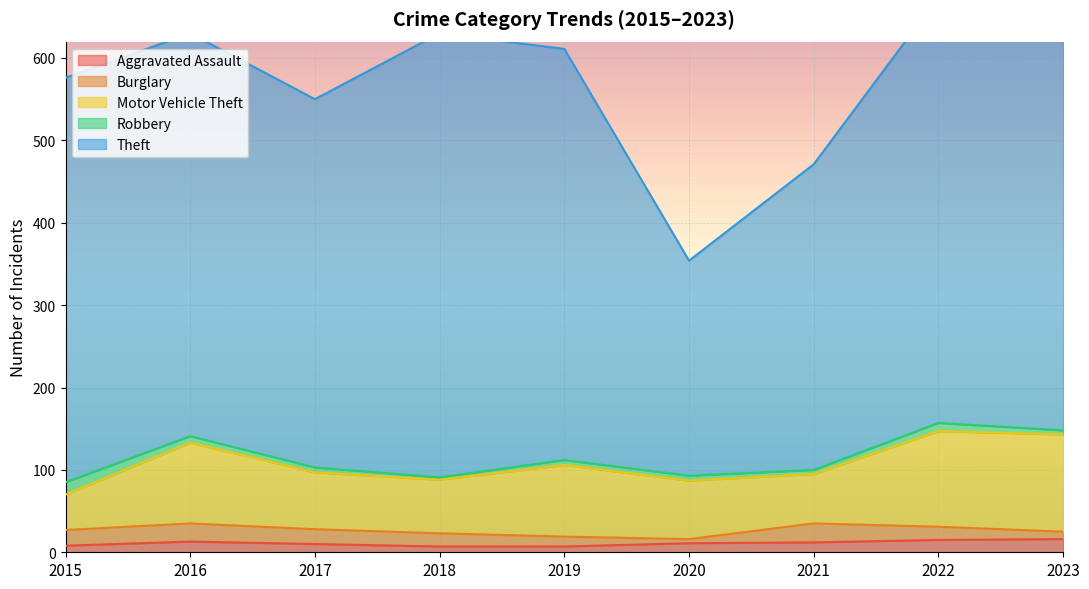

What is the average value of the Burglary series?

16